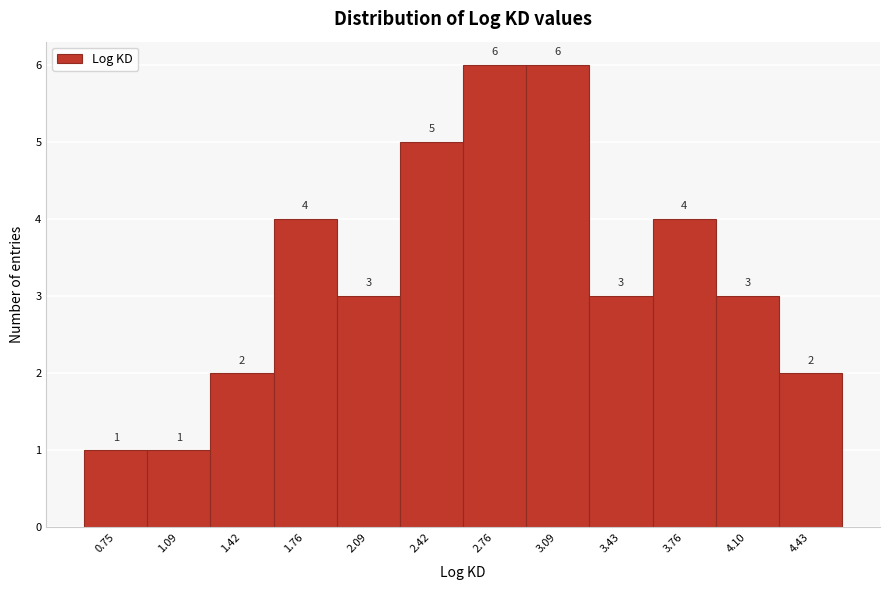

Reading left to right, list every bar in this chart as the range it spans on the x-axis followed by its height. The bar edges are not printed on the chart, so give them approximately, as read against the axis.

0.60 to 0.90: 1
0.90 to 1.25: 1
1.25 to 1.60: 2
1.60 to 1.90: 4
1.90 to 2.25: 3
2.25 to 2.60: 5
2.60 to 2.95: 6
2.95 to 3.25: 6
3.25 to 3.60: 3
3.60 to 3.95: 4
3.95 to 4.25: 3
4.25 to 4.60: 2